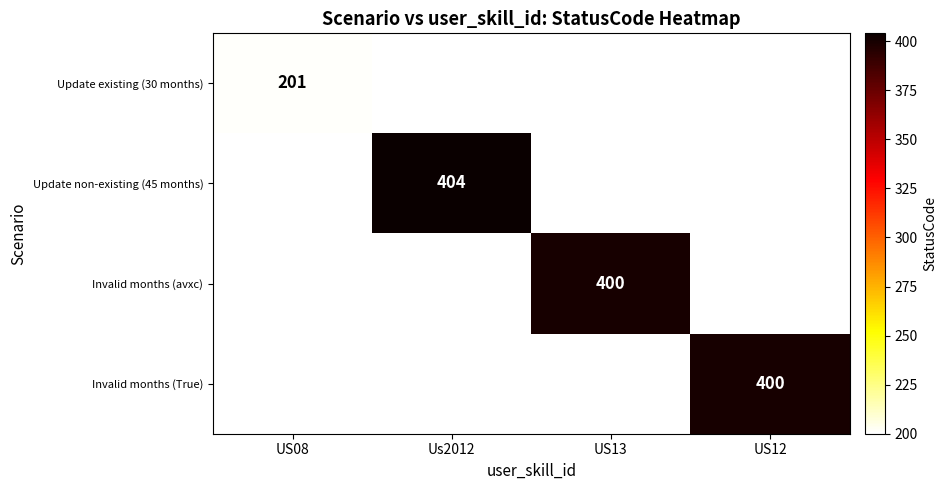

Is the value of Invalid months (avxc) at US13 greater than the value of Update existing (30 months) at US08?

Yes